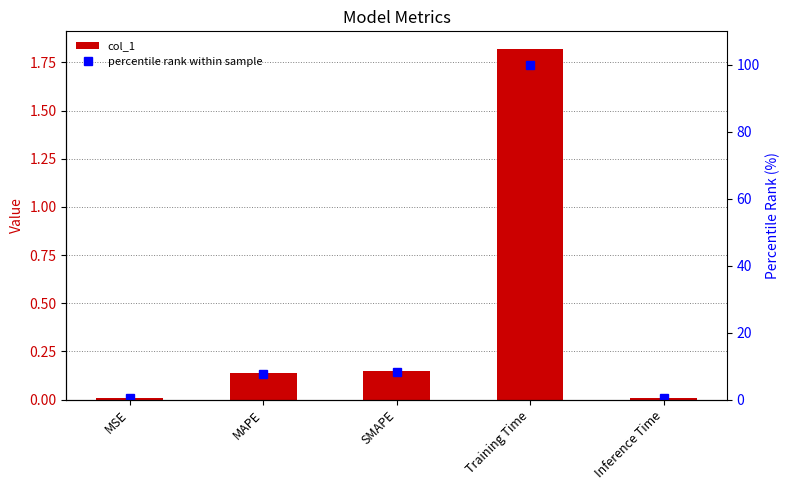

What is the label of the 1st bar from the right?

Inference Time